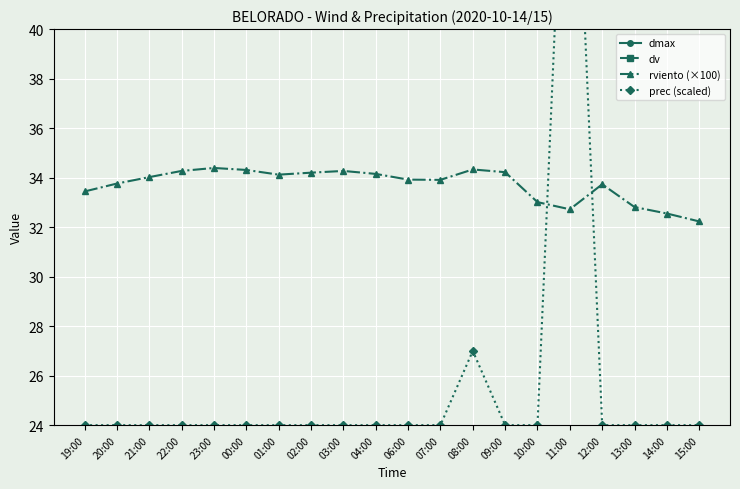

At which label is dv closest to 107?

19:00